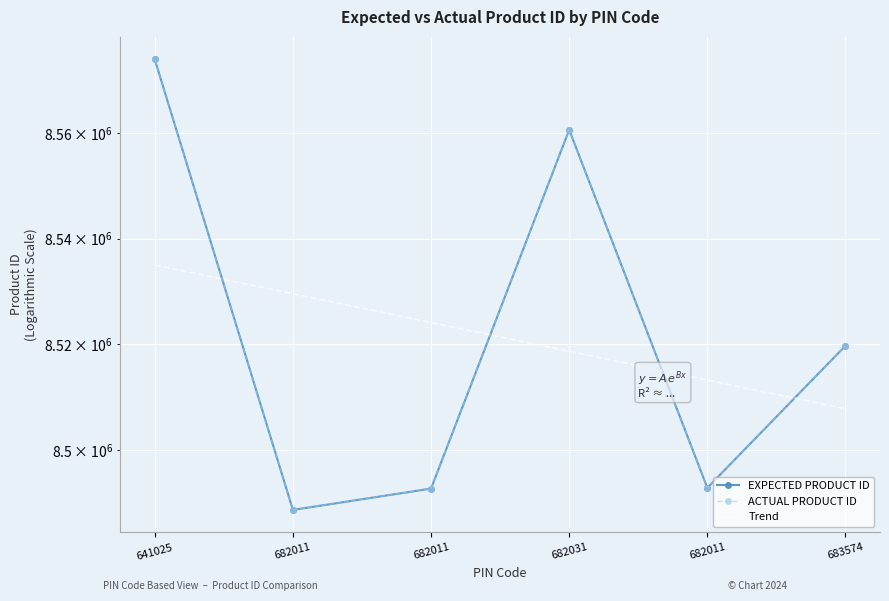

The ACTUAL PRODUCT ID series shows 8492923 at 682011. True or false?

True